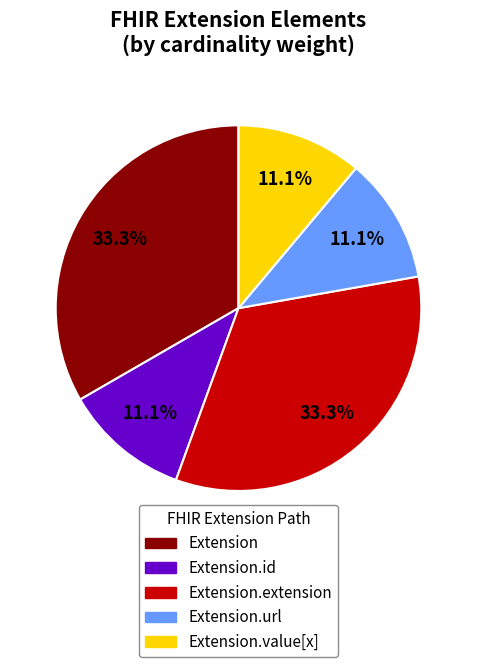

How many segments does this pie chart have?

5